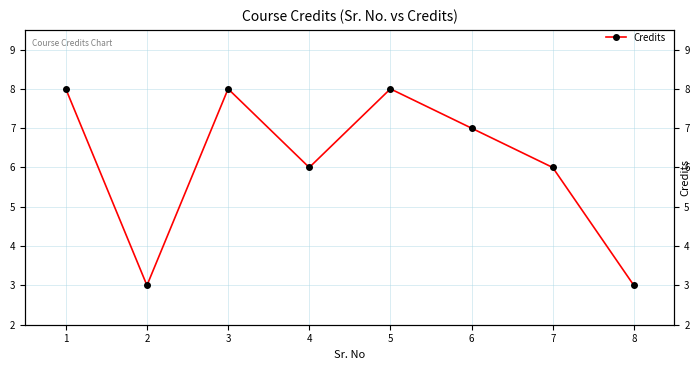

What is the minimum value shown in the chart?

3